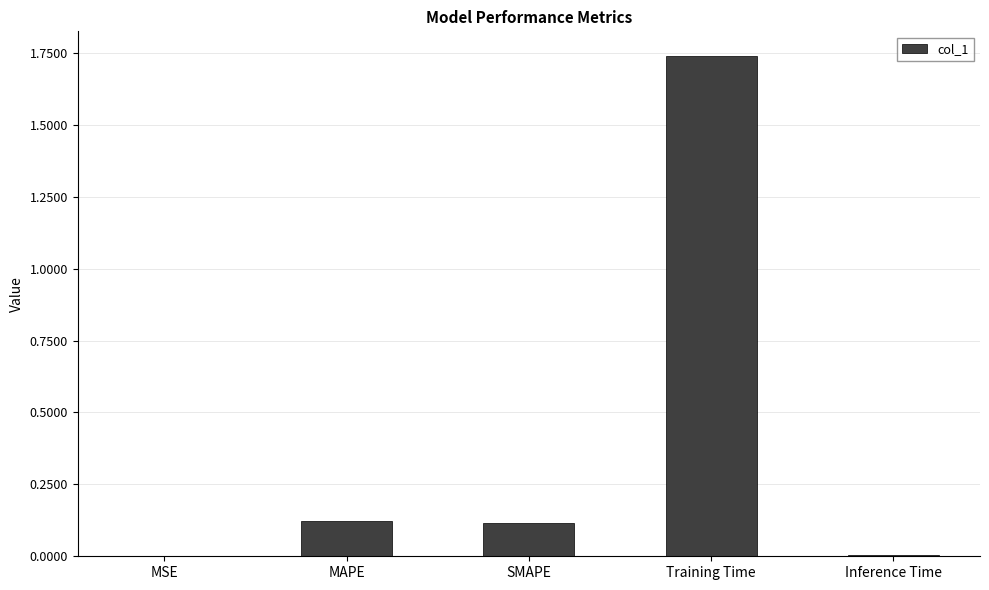

The chart shows a value of 0.0 at MSE. True or false?

True